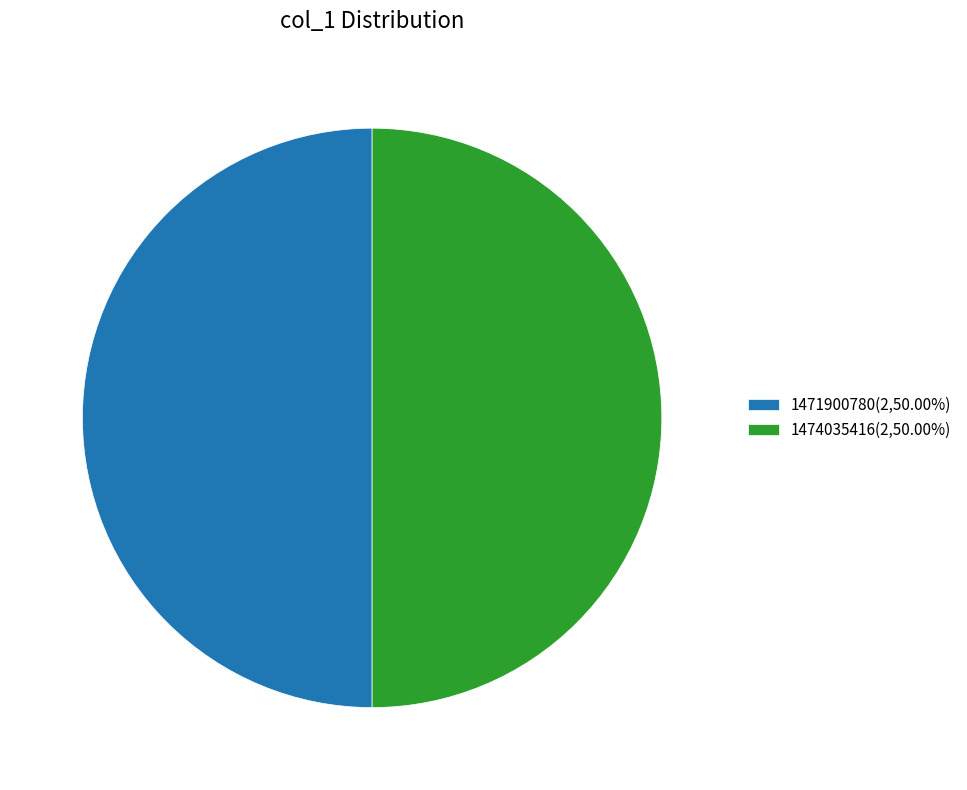

Approximately how many times larger is the value at 1474035416(2,50.00%) compared to 1471900780(2,50.00%)?

1.0